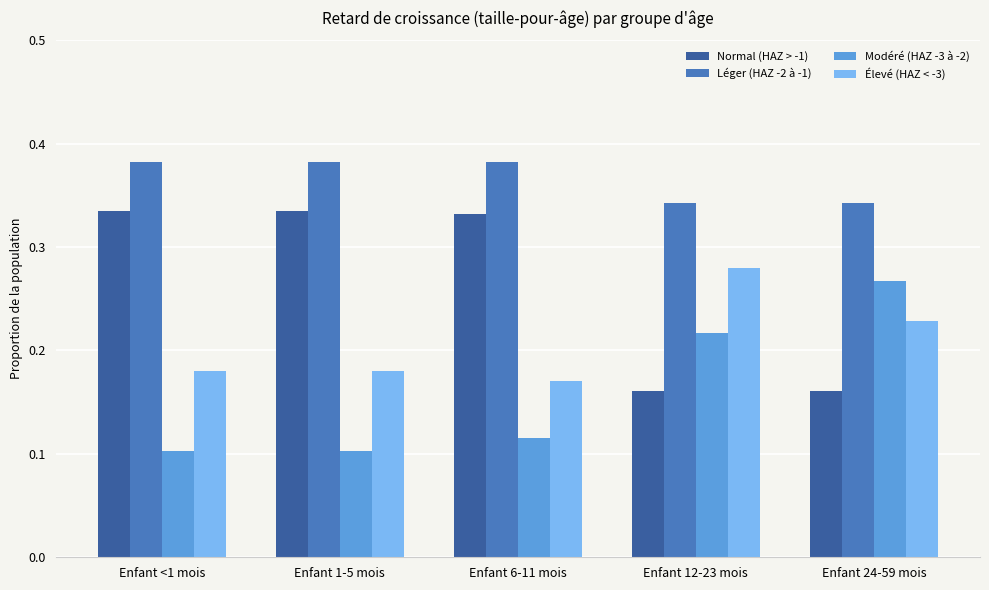

Rank the series by their average value, from lowest to highest.

Modéré (HAZ -3 à -2), Élevé (HAZ < -3), Normal (HAZ > -1), Léger (HAZ -2 à -1)